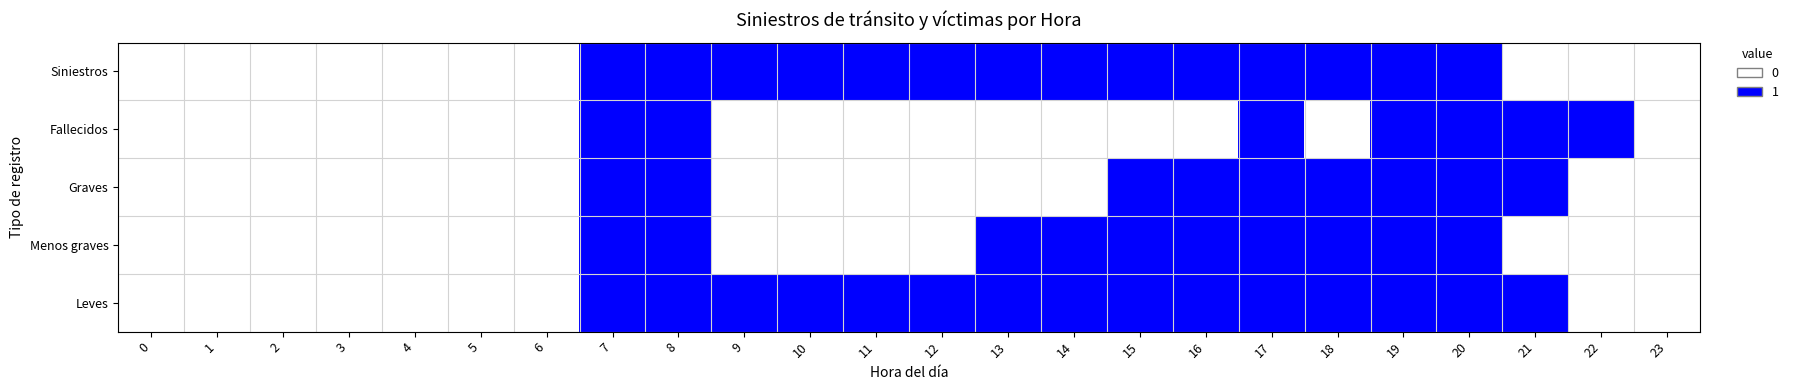

List the series in order of their peak value, lowest first.

row_0, row_1, row_2, row_3, row_4